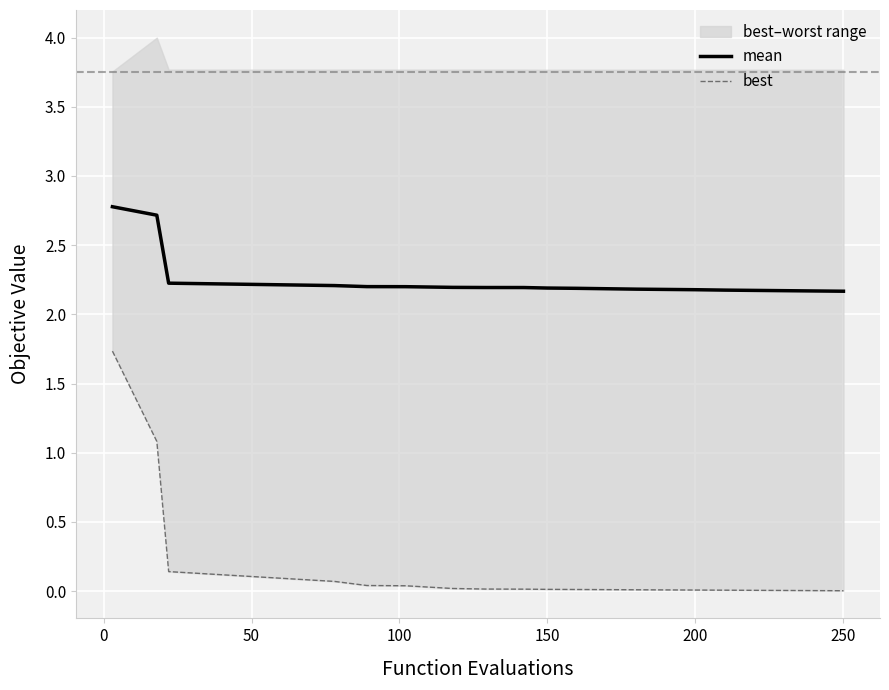

Is it true that mean equals 0.7 at 12?

False